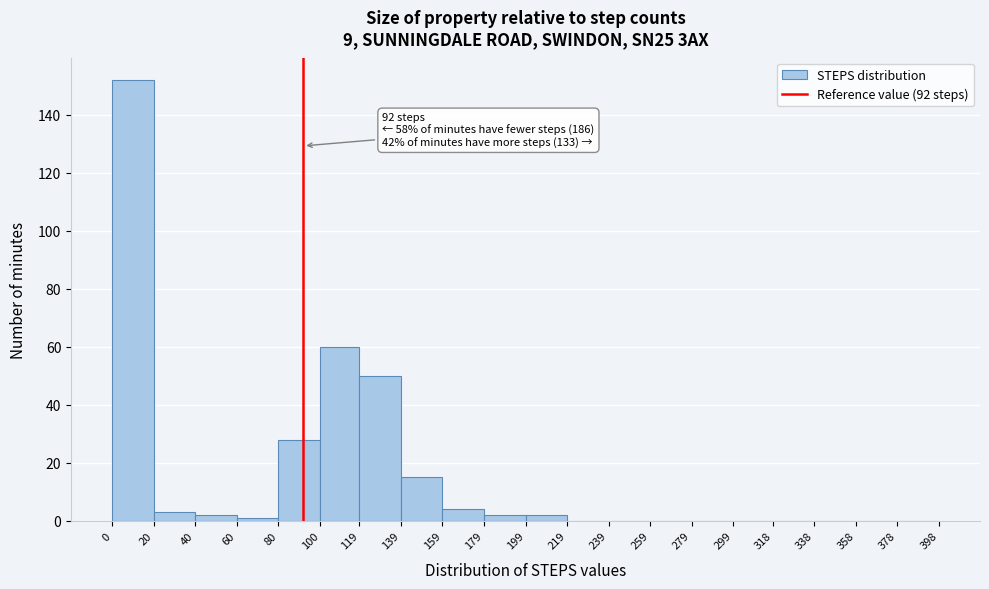

Which range on the x-axis has the tallest bar?

0 to 20